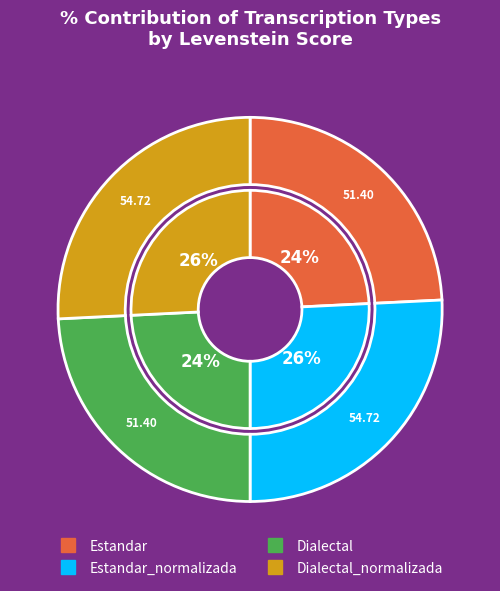

To the nearest percent, what percentage of the pie is Dialectal_normalizada?

26%